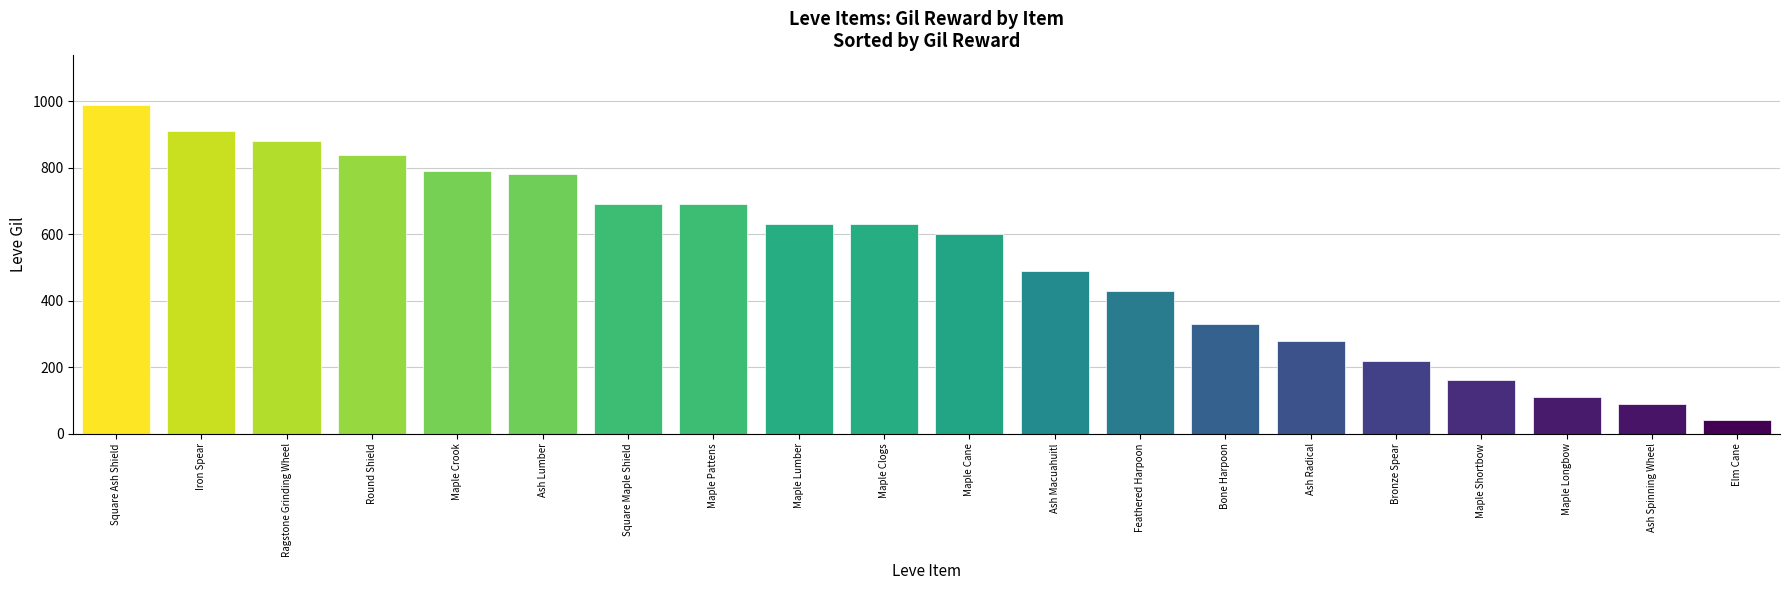

What position from the right is Bone Harpoon?

7